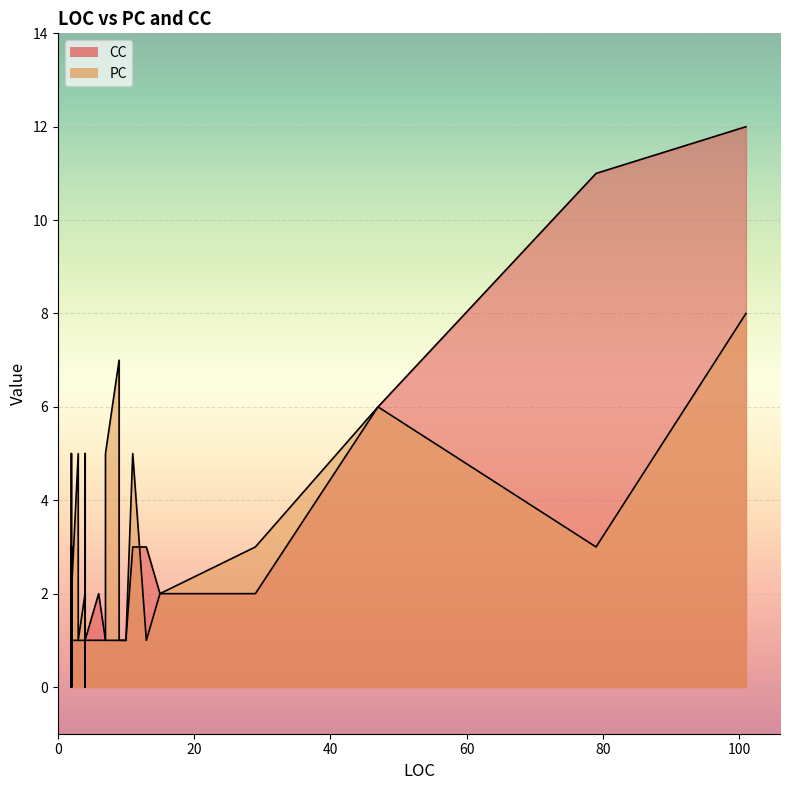

Reading left to right, list all the values displayed in this chart.

PC: 4=0	4=1	3=5	29=3	79=3	2=0	4=2	3=5	2=0	6=1	3=1	9=1	13=1	3=5	15=2	2=0	3=5	7=1	2=0	2=1	2=3	7=5	3=5	47=6	2=0	3=5	10=1	2=0	3=1	11=5	9=3	2=0	2=2	2=5	2=4	9=7	4=5	101=8	2=0	2=3
CC: 4=1	4=1	3=1	29=2	79=11	2=1	4=1	3=1	2=1	6=2	3=1	9=1	13=3	3=1	15=2	2=1	3=1	7=1	2=1	2=1	2=1	7=1	3=1	47=6	2=1	3=1	10=1	2=1	3=1	11=3	9=1	2=1	2=1	2=1	2=1	9=1	4=1	101=12	2=1	2=1